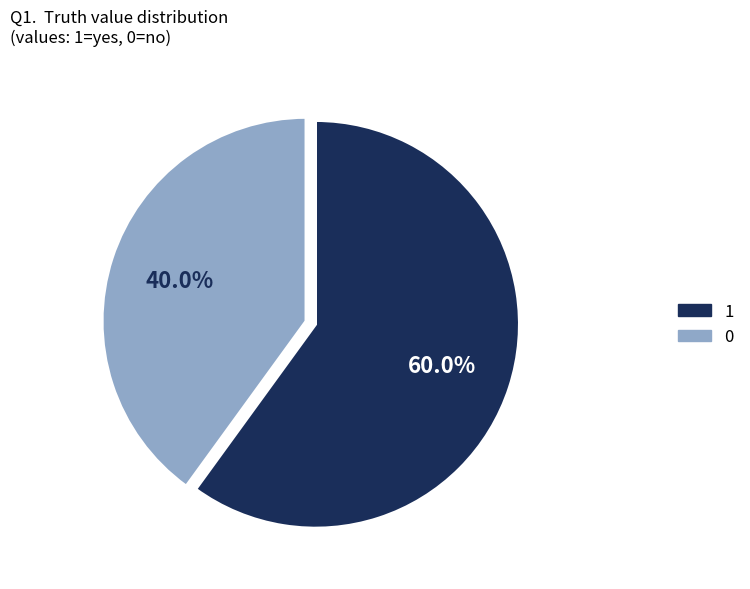

What is the majority slice?

1